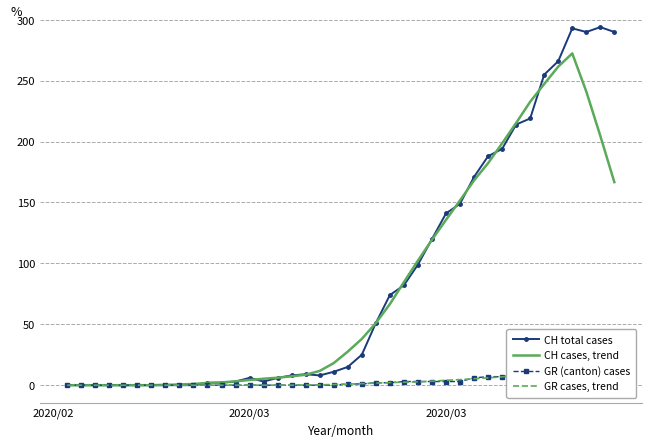

Is it true that CH total cases equals 179.2 at 4?

False